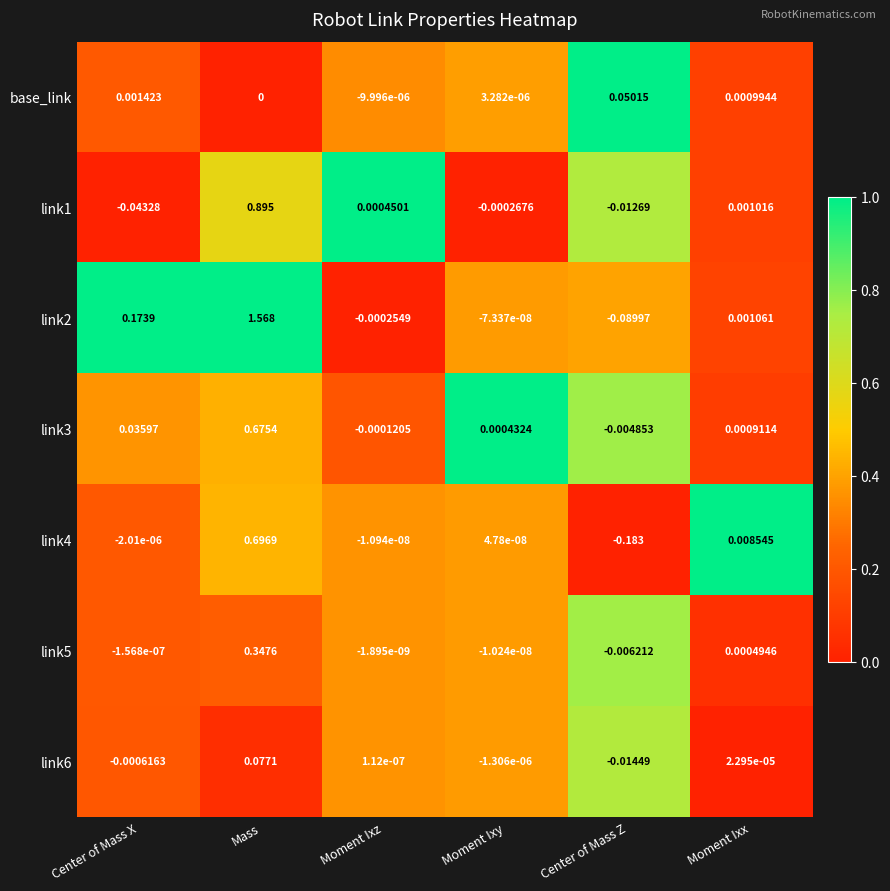

Between Mass and Moment Ixz, which series saw the biggest shift?

link2